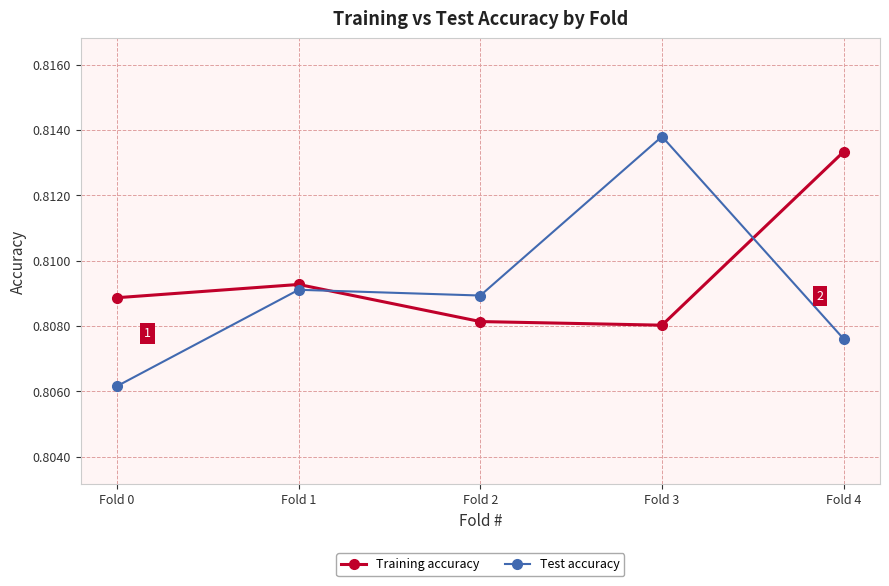

At which label does Test accuracy reach its minimum?

Fold 0